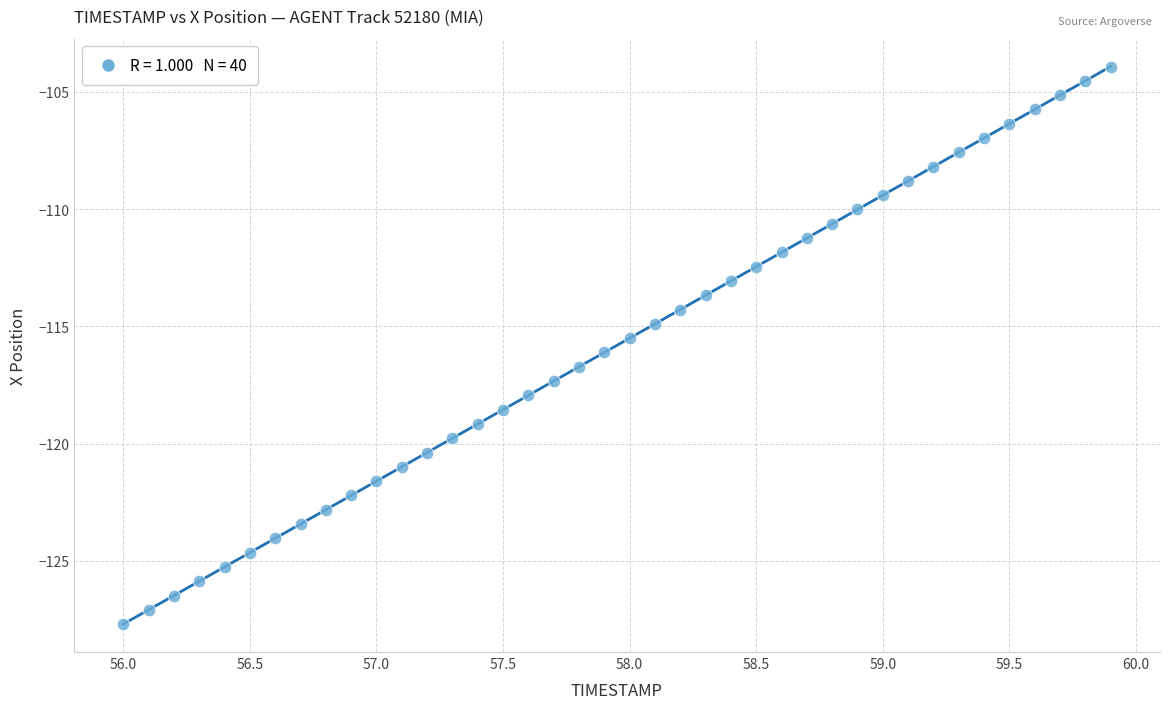

What is the range of Y values (max minus min)?

23.8